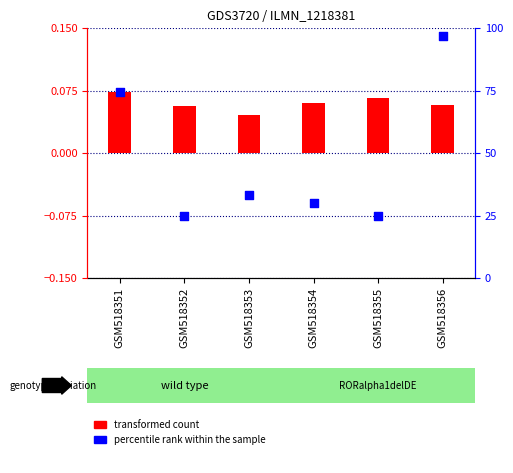

Which series has the largest total across all categories?

transformed count